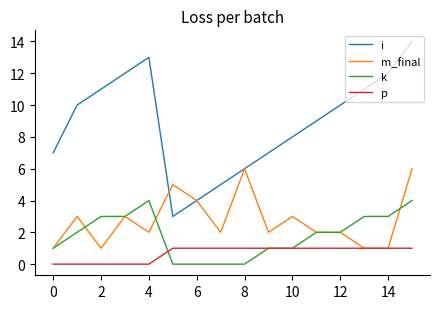

What is the lowest value of the i series?

3